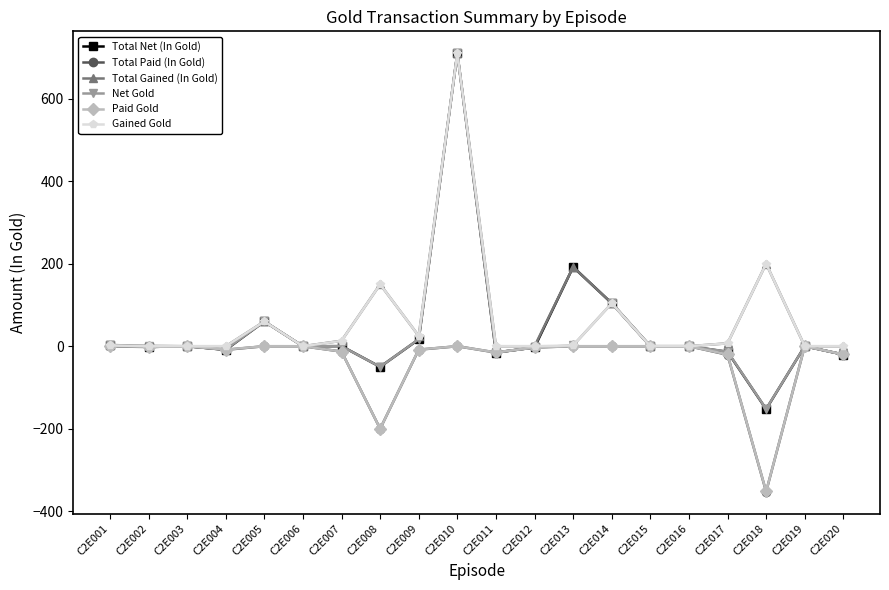

True or false: Paid Gold has a value of 0.0 at C2E010.

True